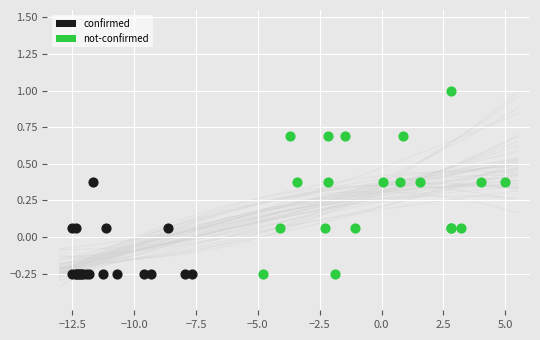

Which series reaches the maximum Y coordinate?

not-confirmed